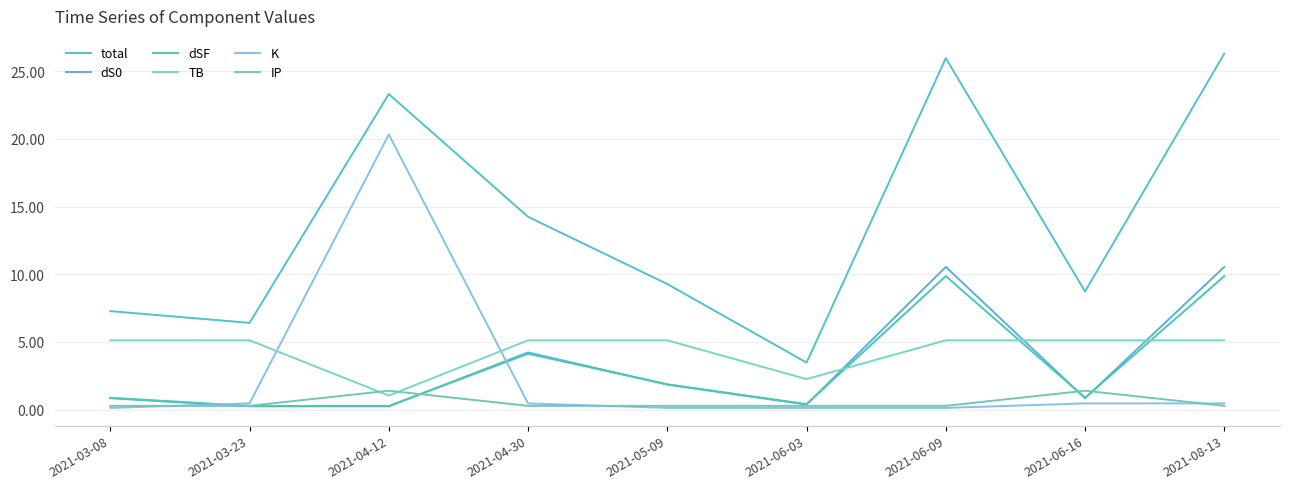

True or false: dSF has more than 1 interior local peaks.

True